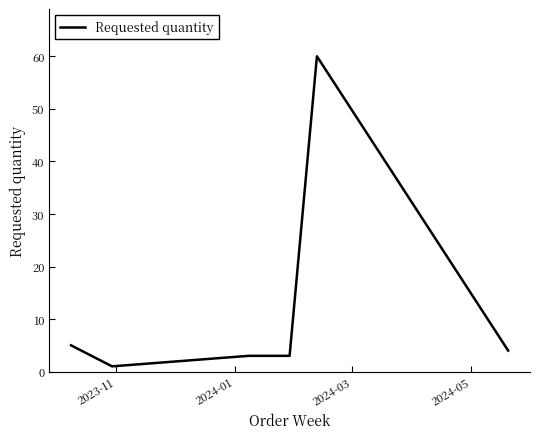

Count the number of data series in this chart.

1